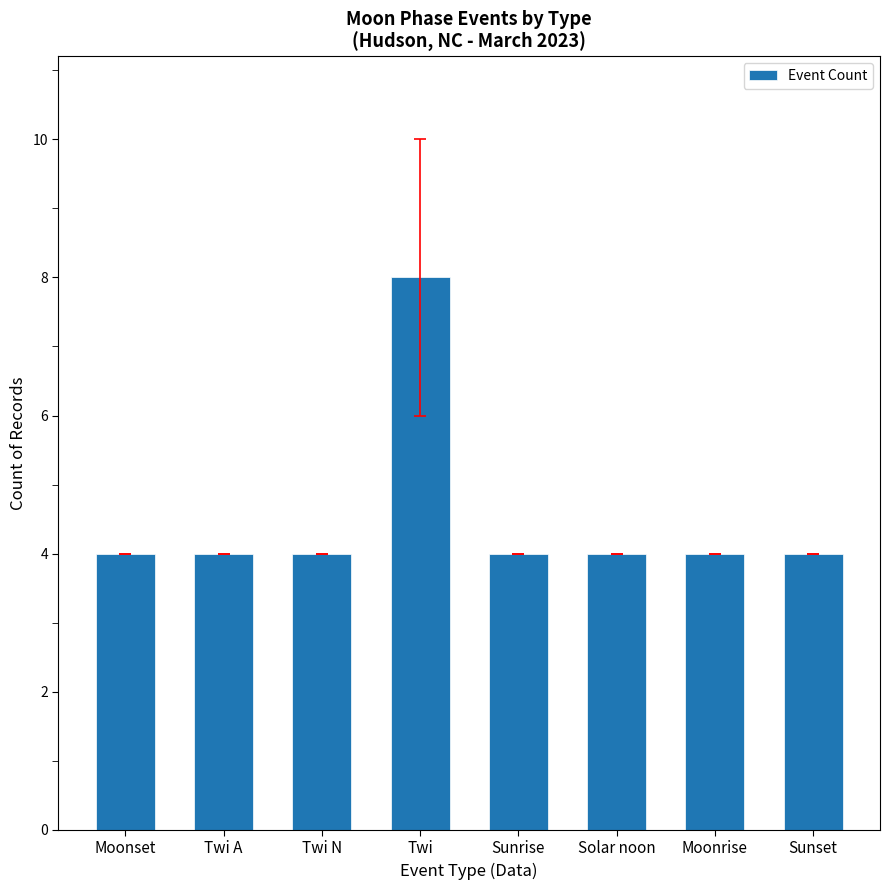

The chart shows a value of 6 at Sunset. True or false?

False